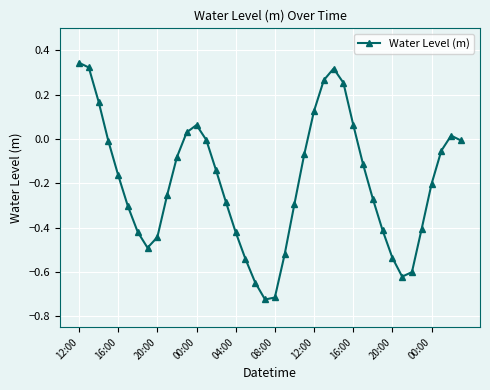

How many interior local peaks (higher than both neighbors) does the data have?

3